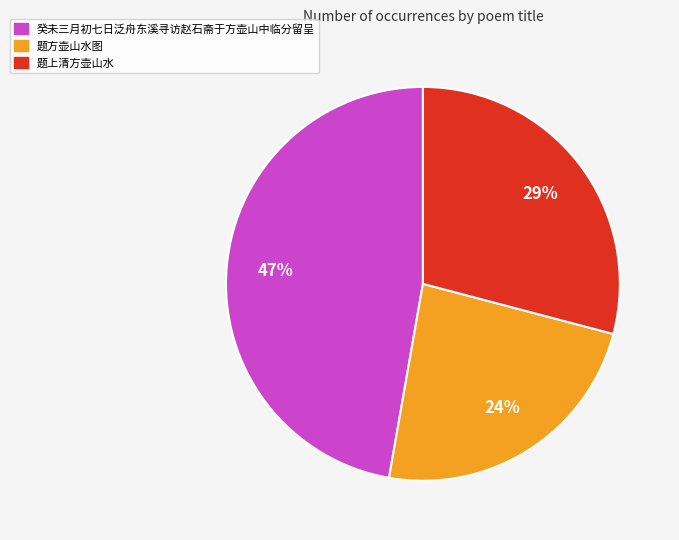

Is it true that 题上清方壶山水 is 41% of the pie?

False